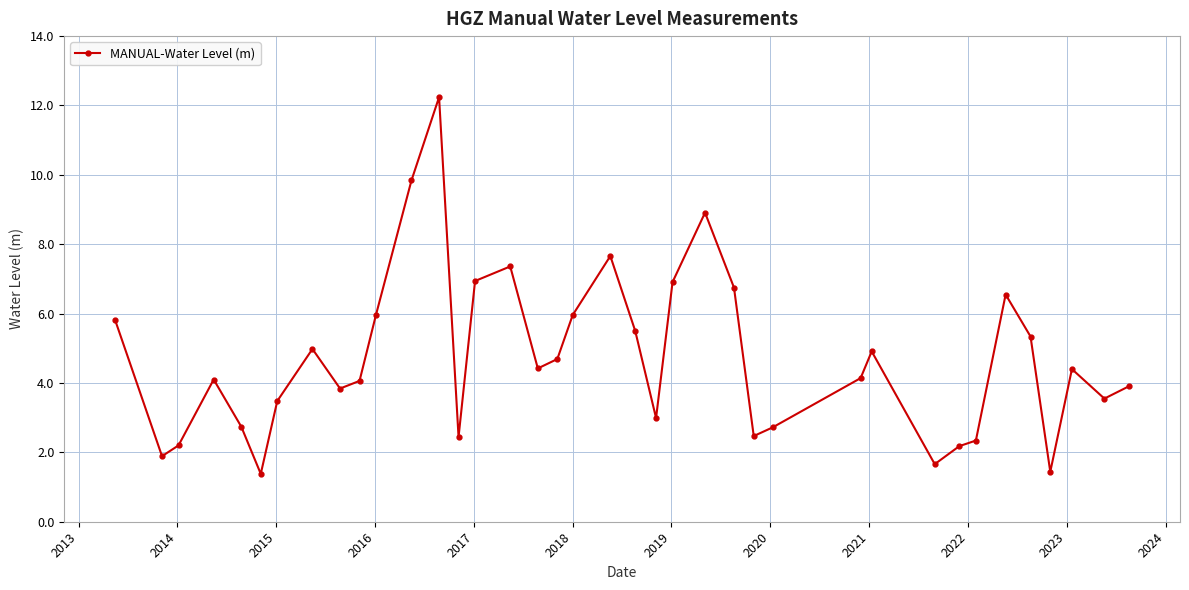

What is the value of the 30th point from the left?

1.7